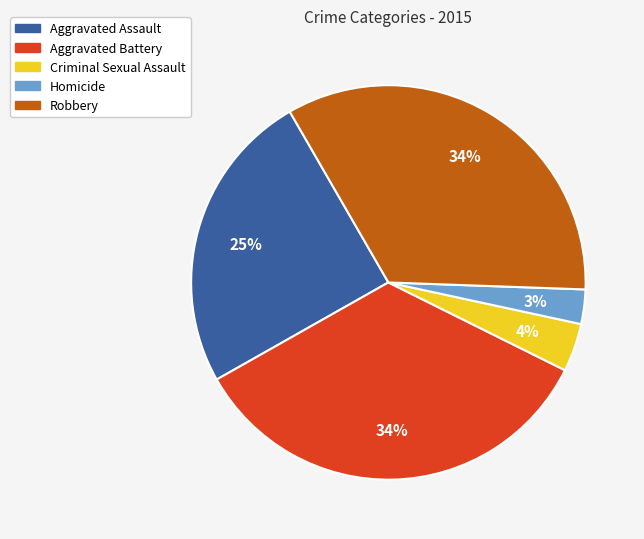

To the nearest percent, what is the combined percentage of Homicide and Robbery?

37%